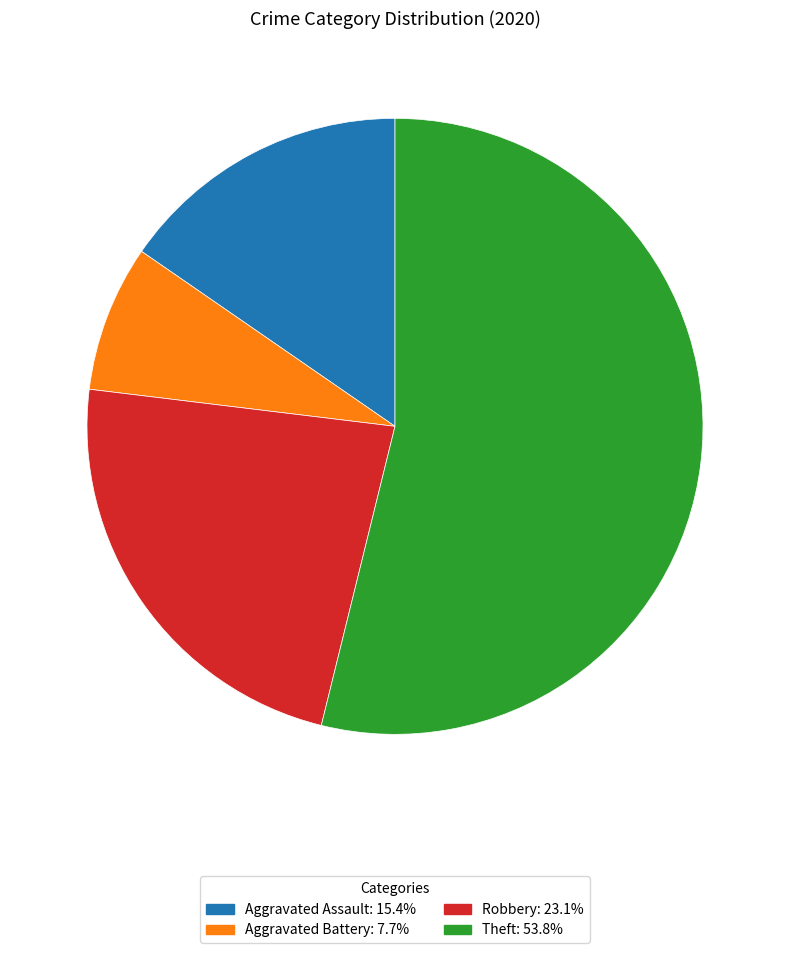

The Aggravated Assault slice represents 6% of the pie. True or false?

False